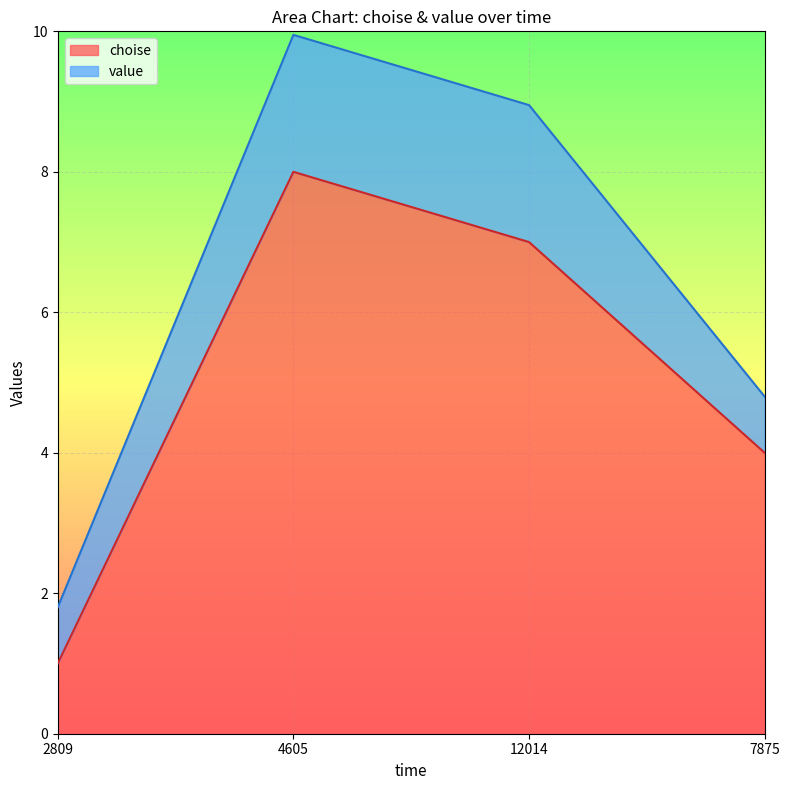

How many values are between 4 and 8?

3